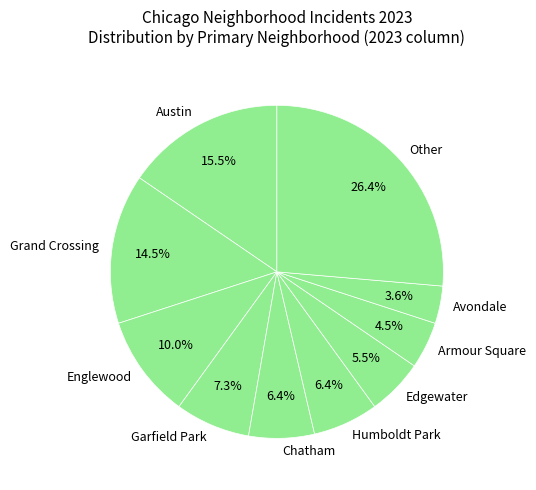

Approximately how many times larger is the value at Humboldt Park compared to Grand Crossing?

0.4